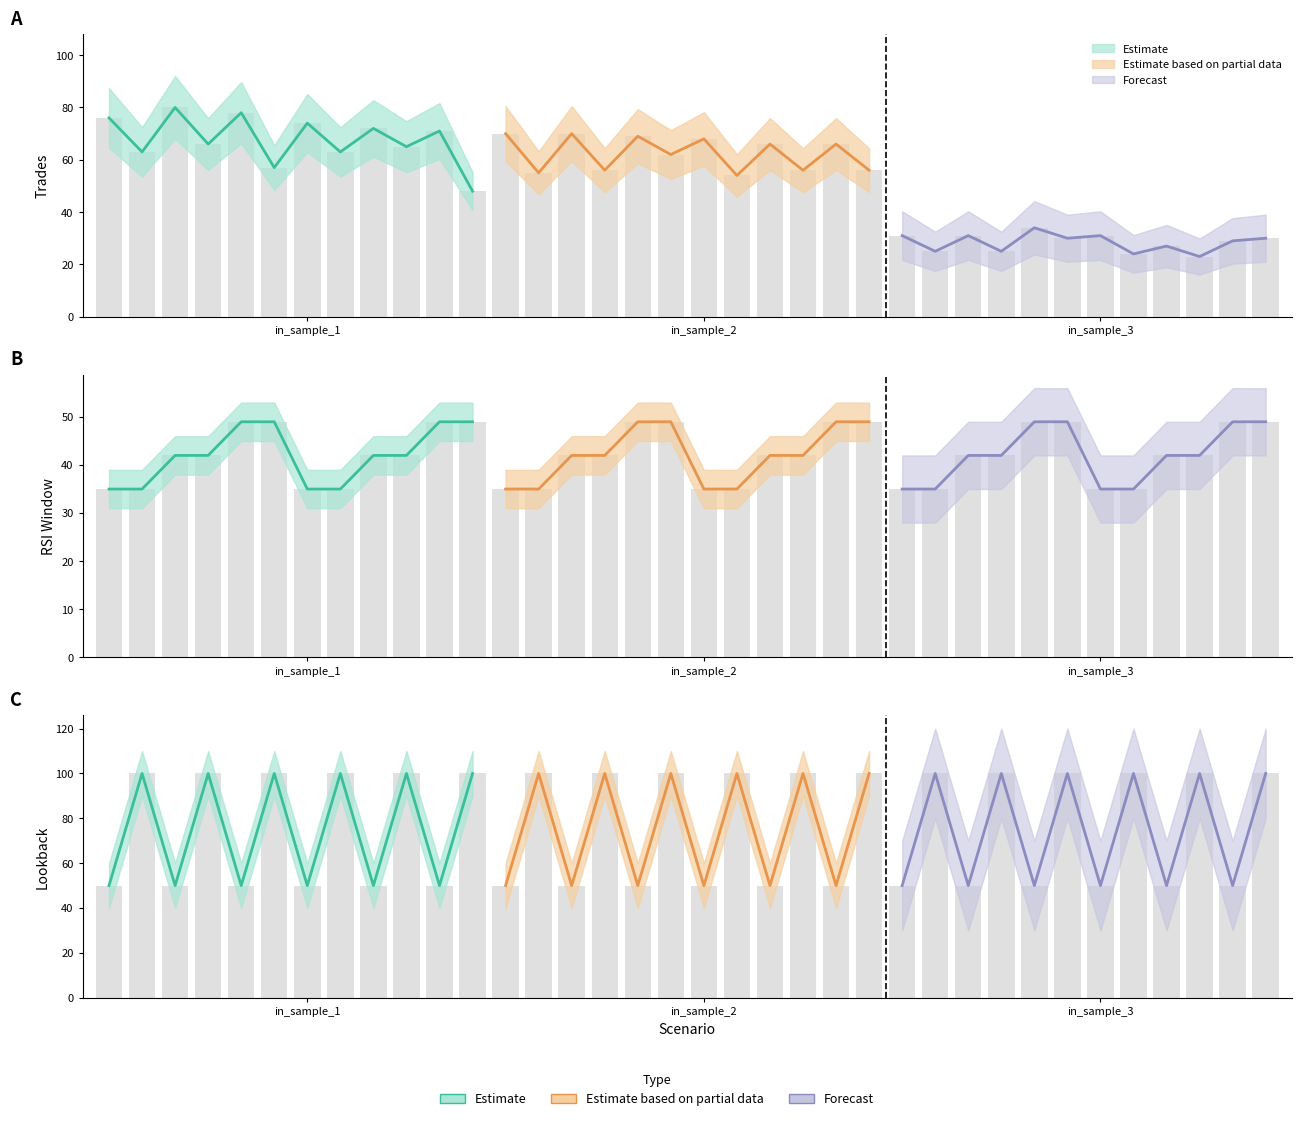

The value of break_min at 13 is 2. True or false?

False